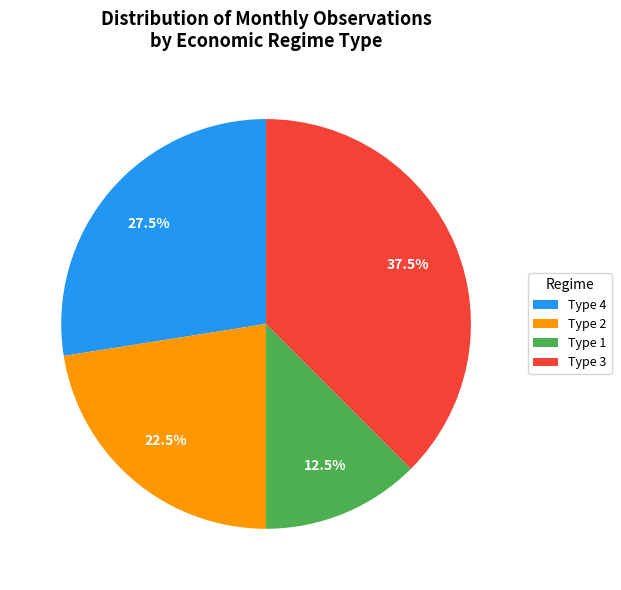

Between Type 1 and Type 4, which is larger?

Type 4